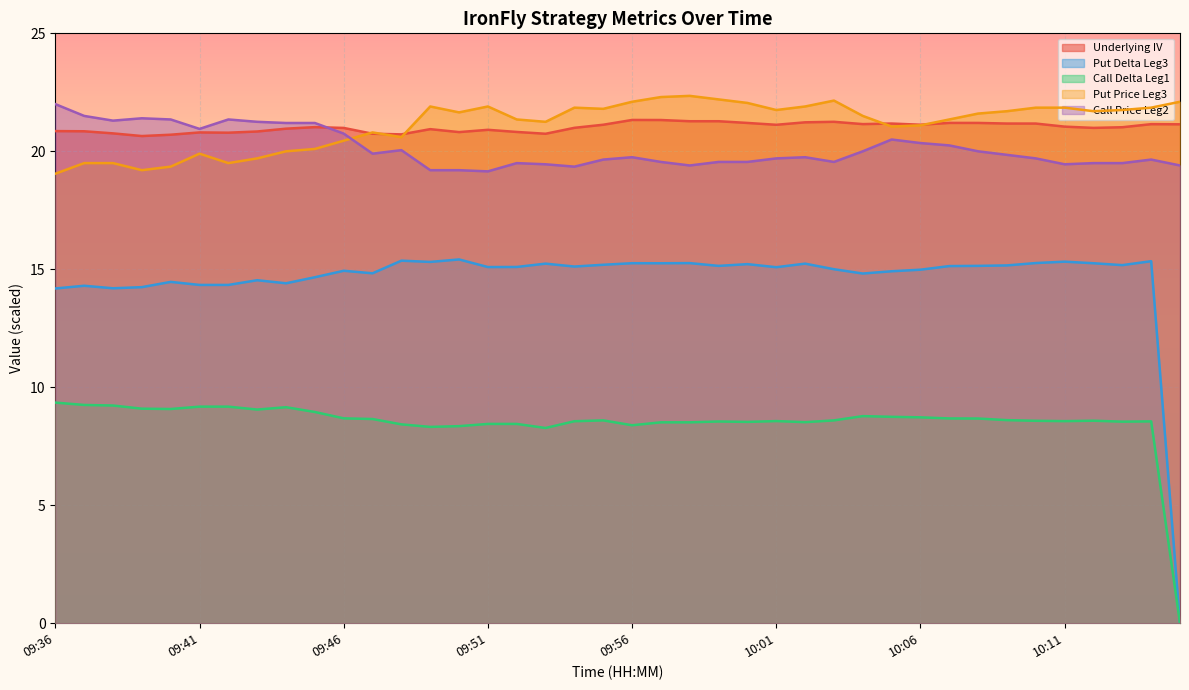

At how many categories does at least one series exceed 14?

40